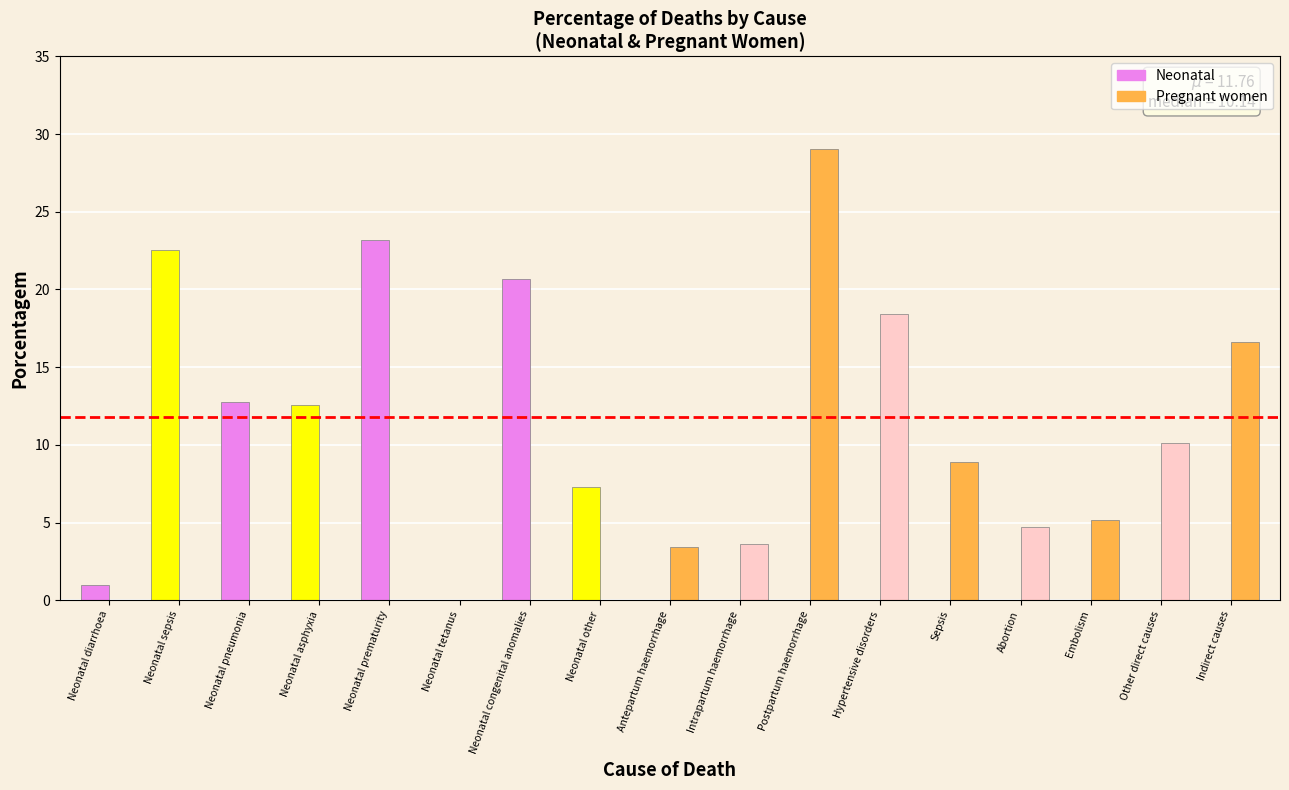

Read the Pregnant women value at Sepsis.

8.9